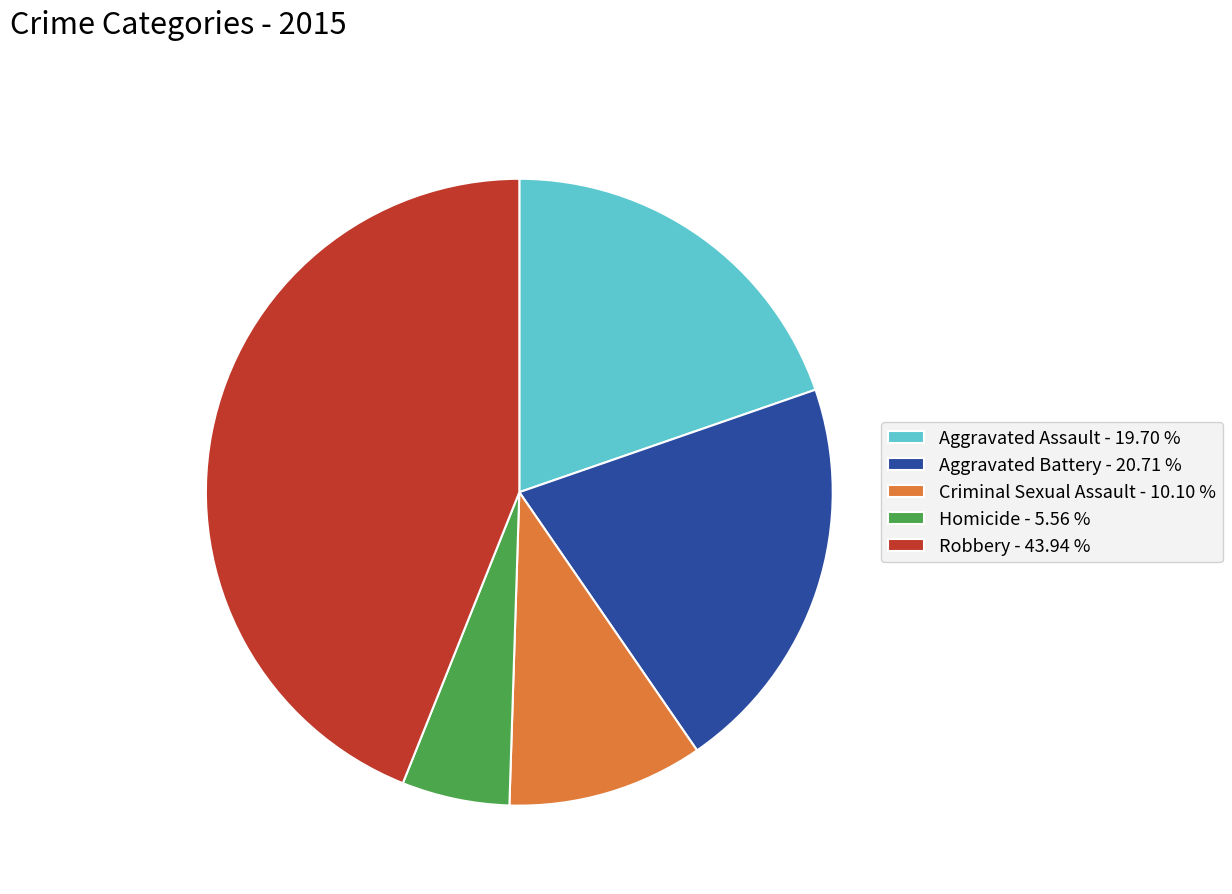

Which category has the biggest portion of the pie?

Robbery